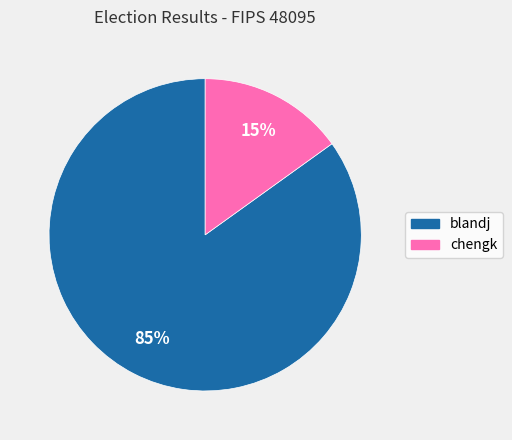

To the nearest percent, what is the difference between the chengk and blandj slice percentages?

70%